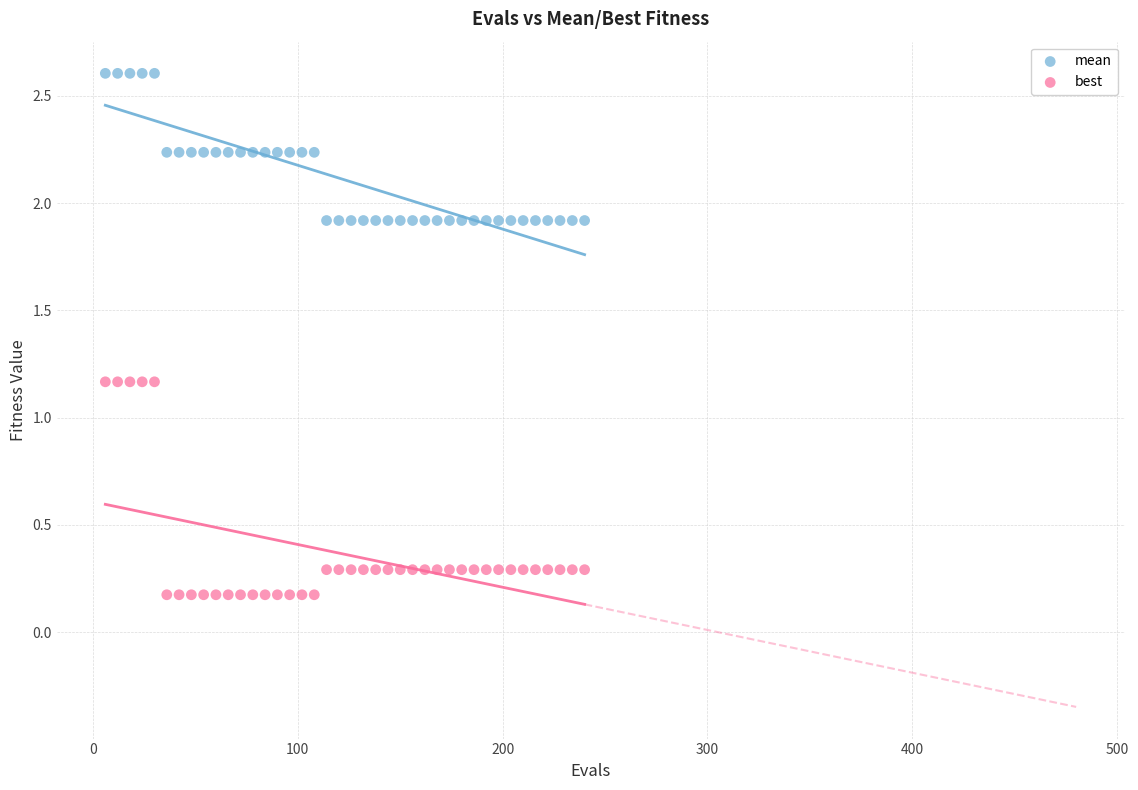

What are all the series names shown in the legend?

mean, best